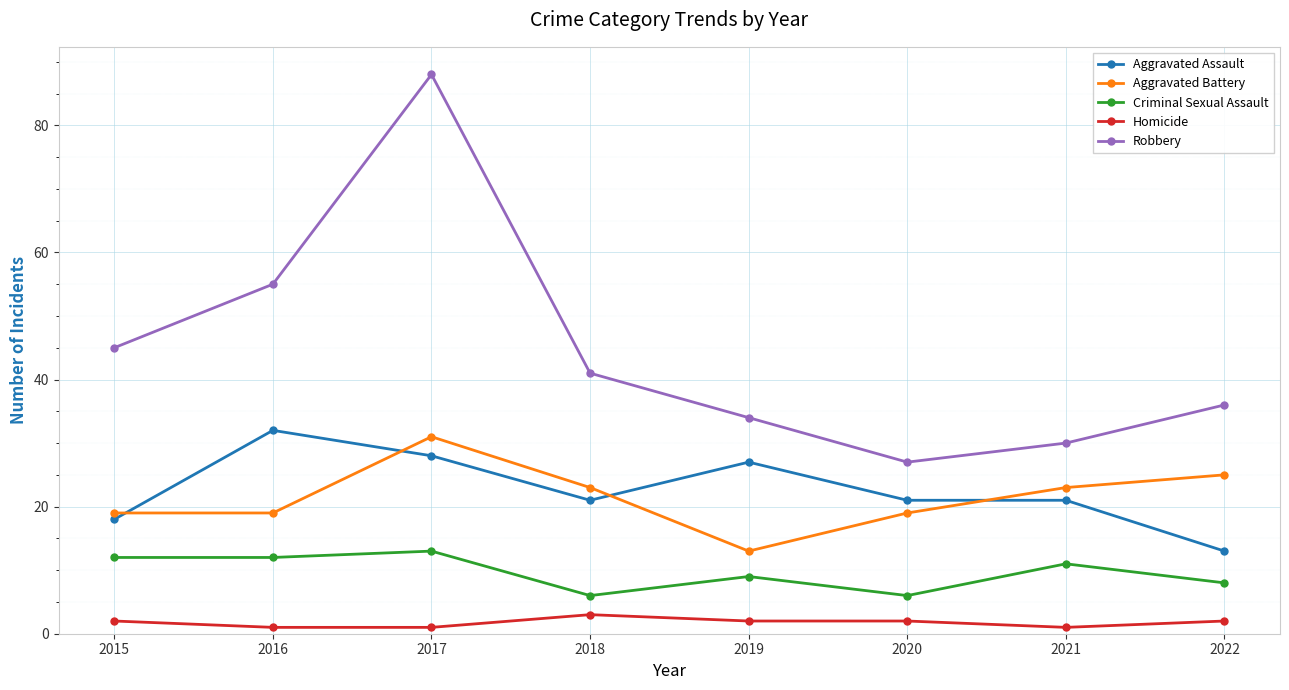

Reading left to right, extract all data points from this chart.

Aggravated Assault: 18	32	28	21	27	21	21	13
Aggravated Battery: 19	19	31	23	13	19	23	25
Criminal Sexual Assault: 12	12	13	6	9	6	11	8
Homicide: 2	1	1	3	2	2	1	2
Robbery: 45	55	88	41	34	27	30	36